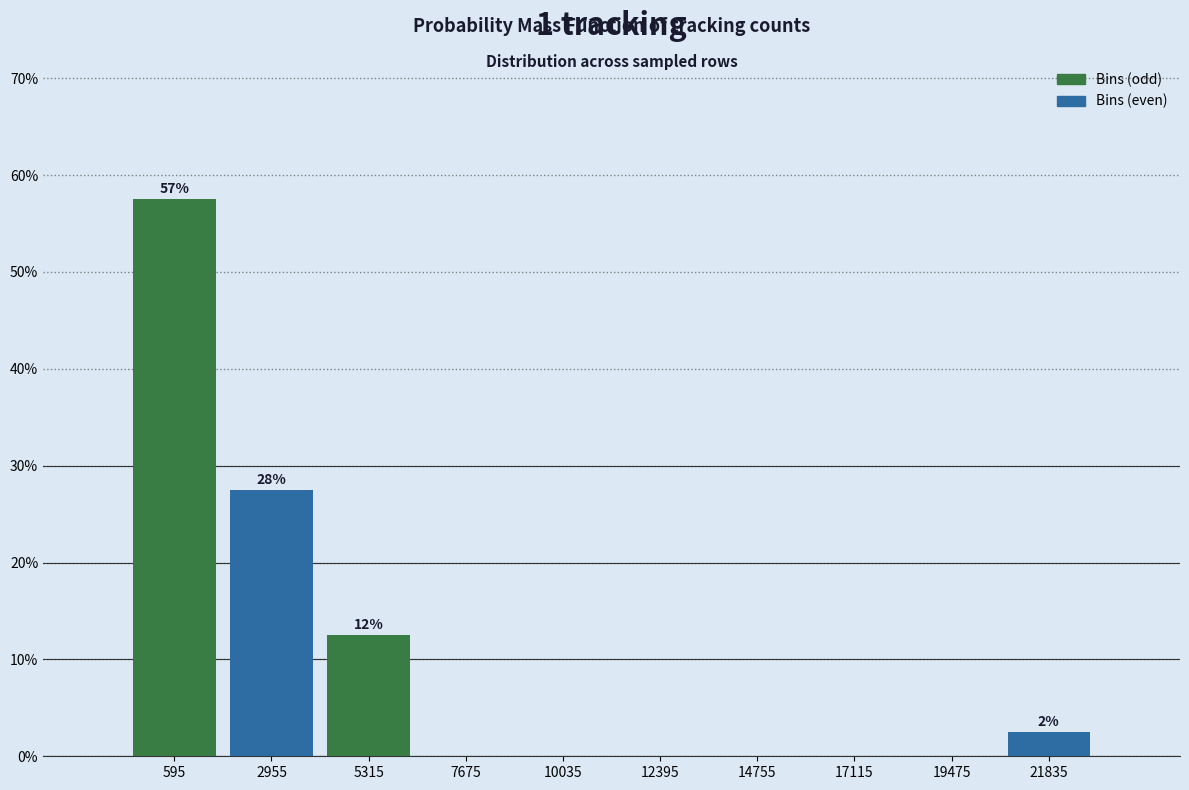

What is the total value across all series at 595?

85.0